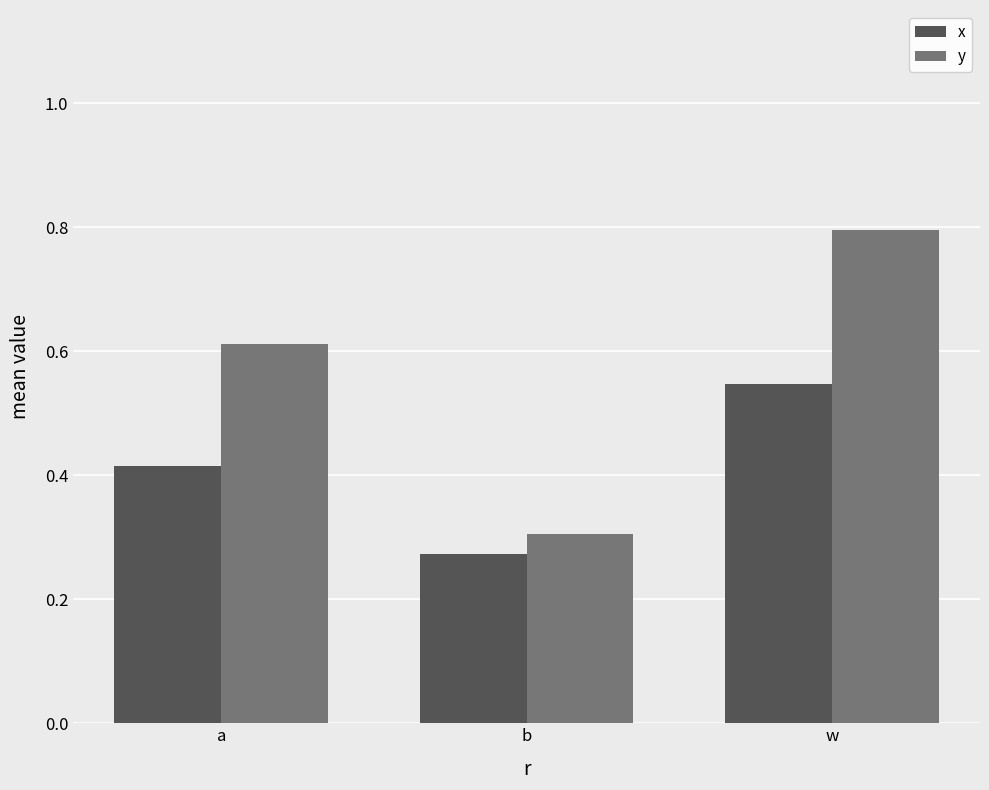

True or false: x has a value of 0.7 at a.

False